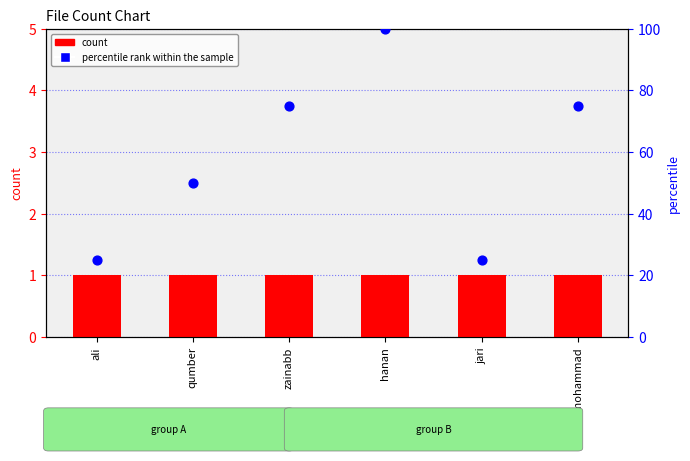

Which series has the largest Y range (max minus min)?

percentile rank within the sample